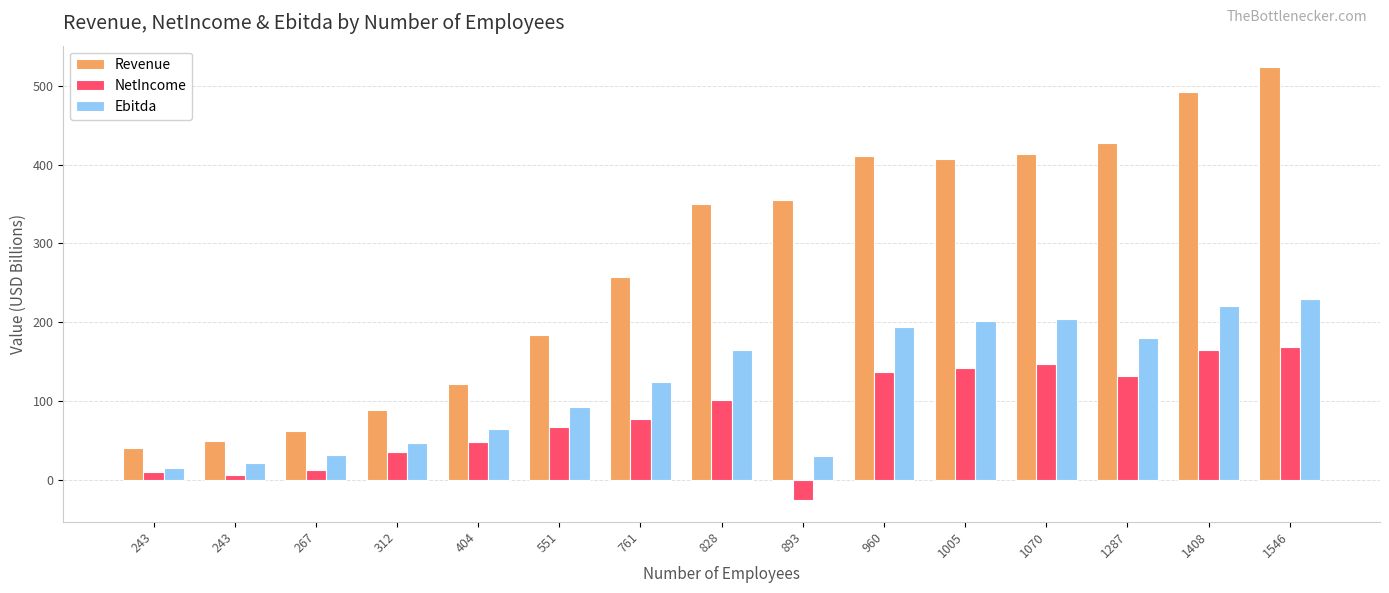

Is the value of Revenue at 761 greater than the value of Ebitda at 312?

Yes